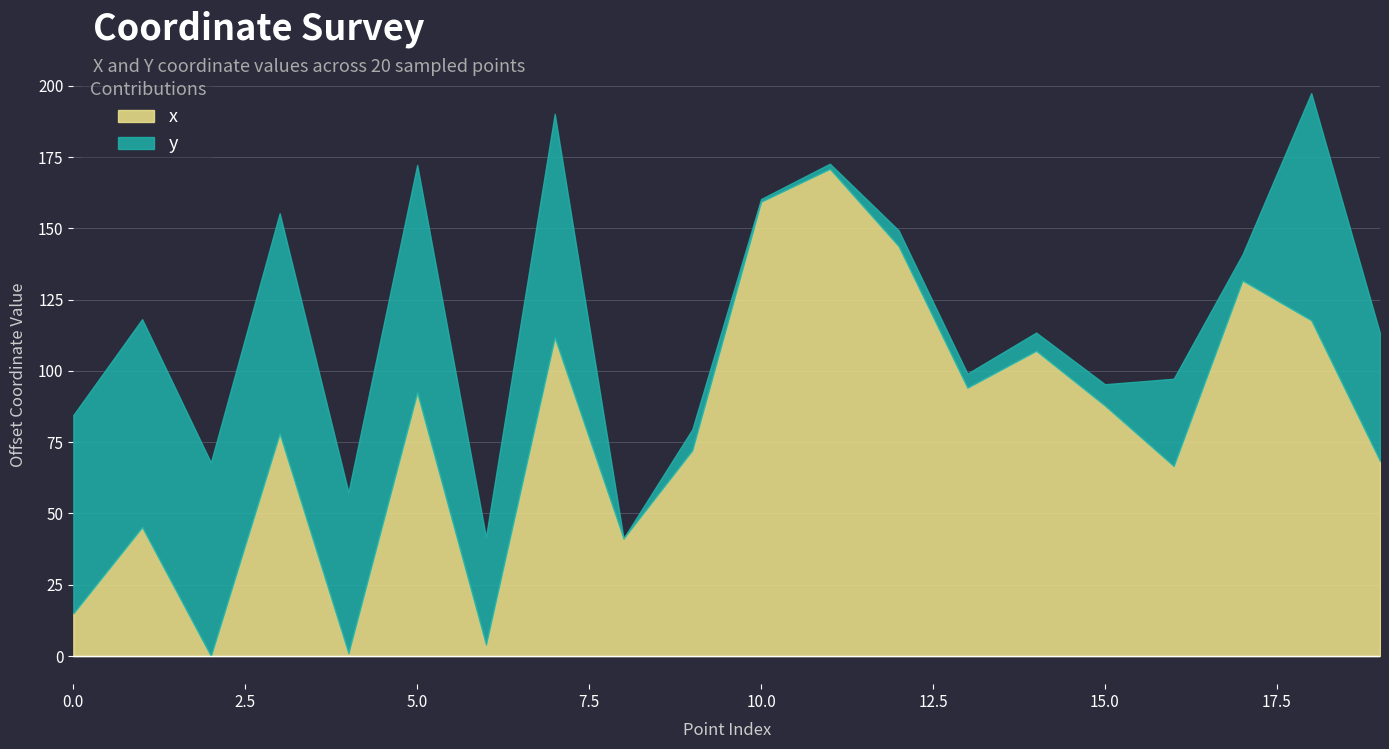

Approximately how many times larger is the value at 5 compared to 10?

0.6